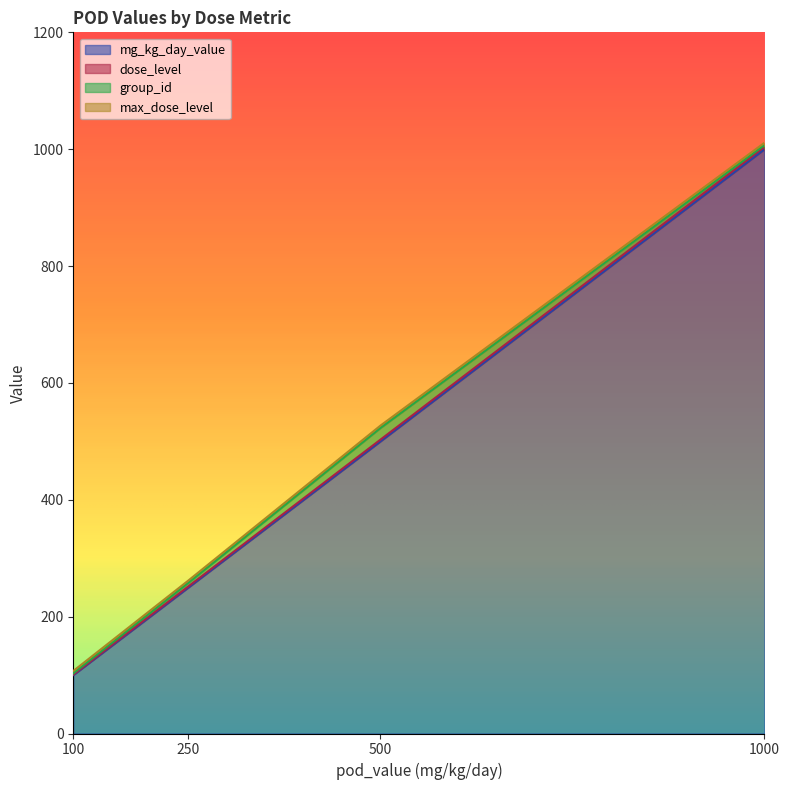

Is it true that dose_level equals 3 at 250?

False